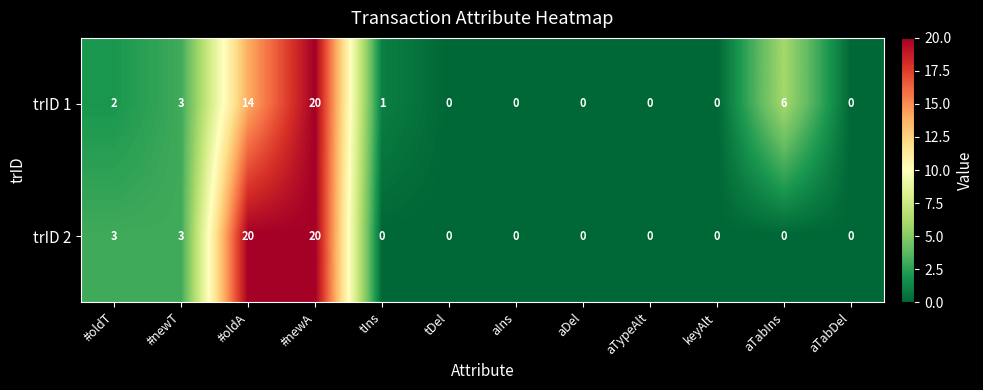

What is the difference between the second highest and minimum values in the trID 1 series?

14